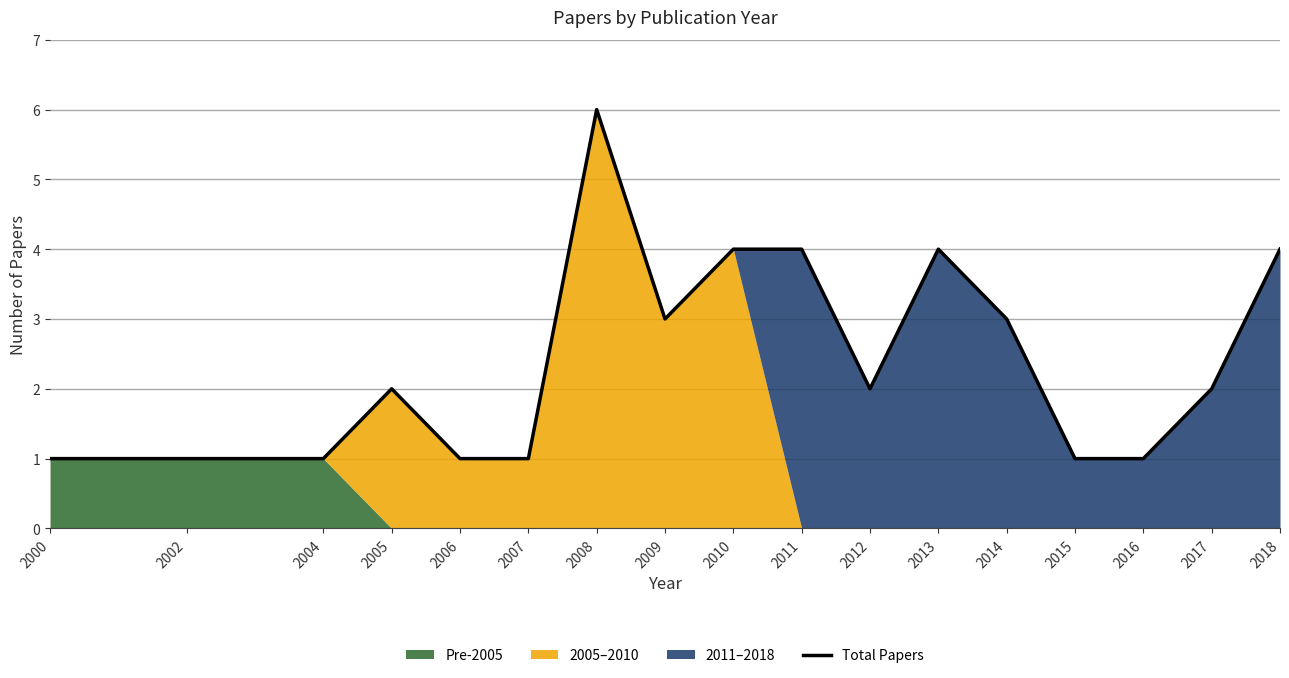

Reading left to right, extract all data points from this chart.

1	1	1	2	1	1	6	3	4	4	2	4	3	1	1	2	4